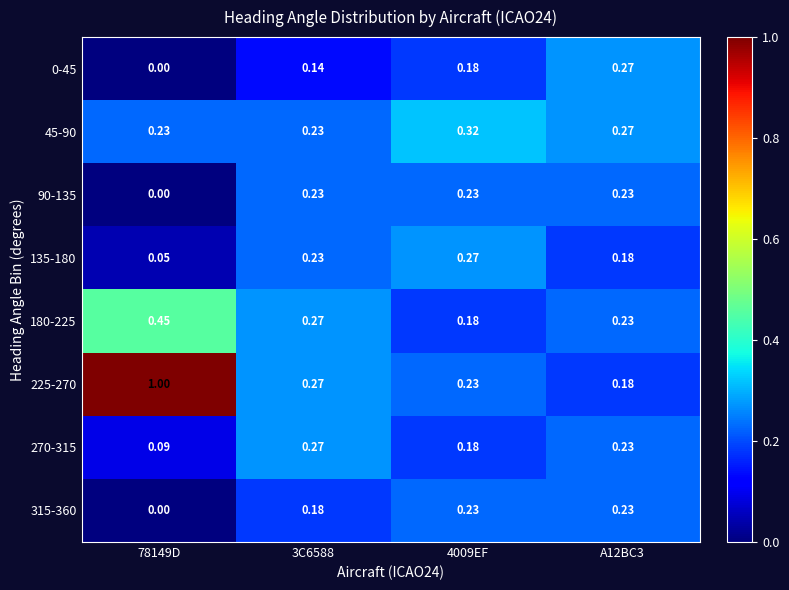

Is the value of 180-225 at A12BC3 greater than the value of 135-180 at A12BC3?

Yes